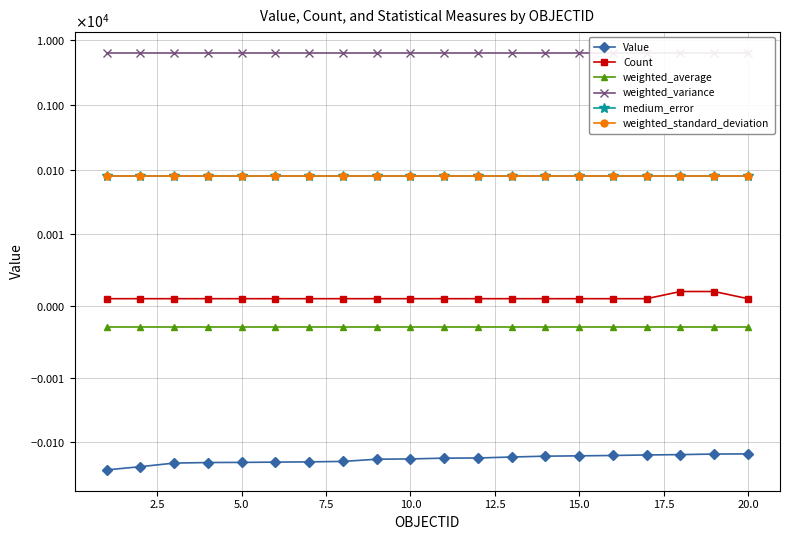

The Count series shows 1.7 at 7.5. True or false?

False